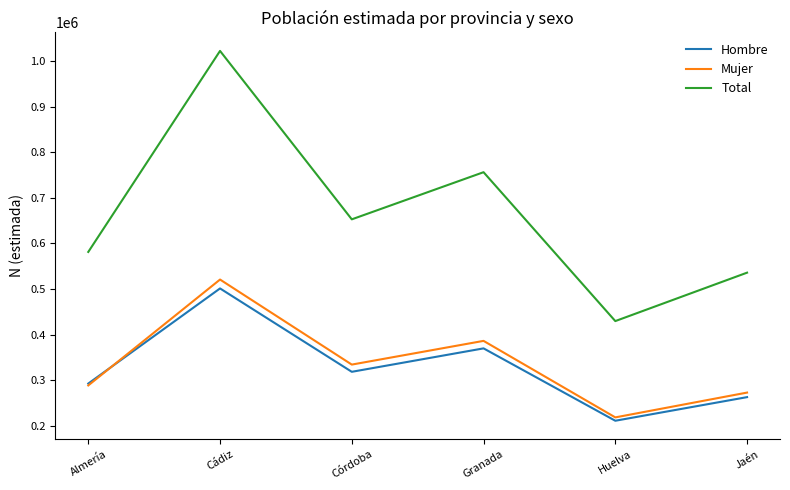

The value of Mujer at Almería is 288703. True or false?

True